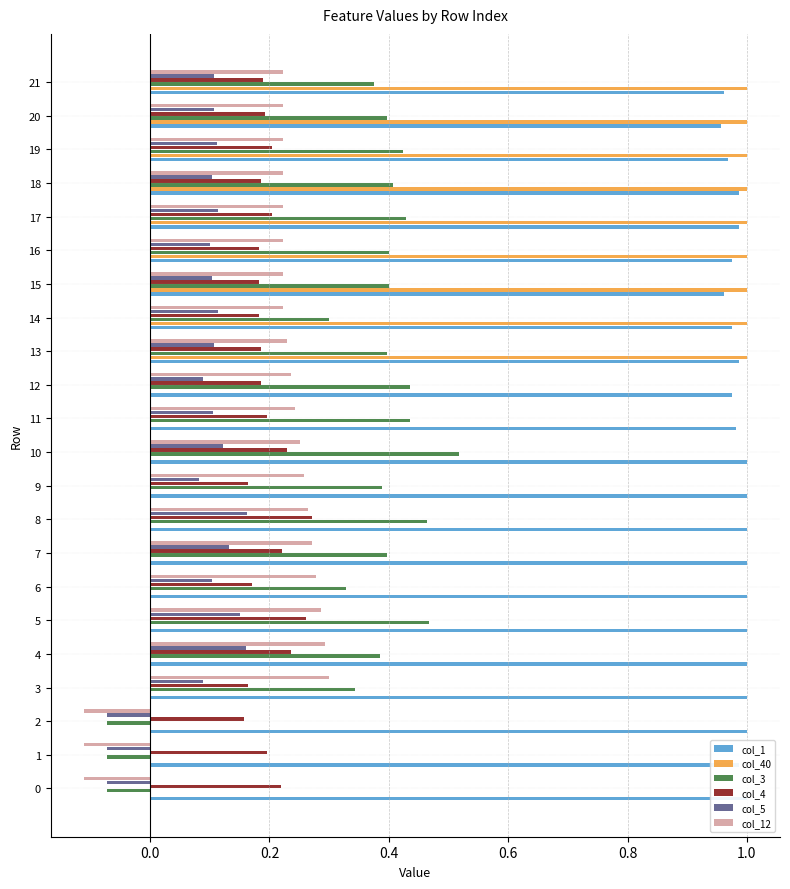

What is the value of the col_12 bar at the 20th from the left?

0.2